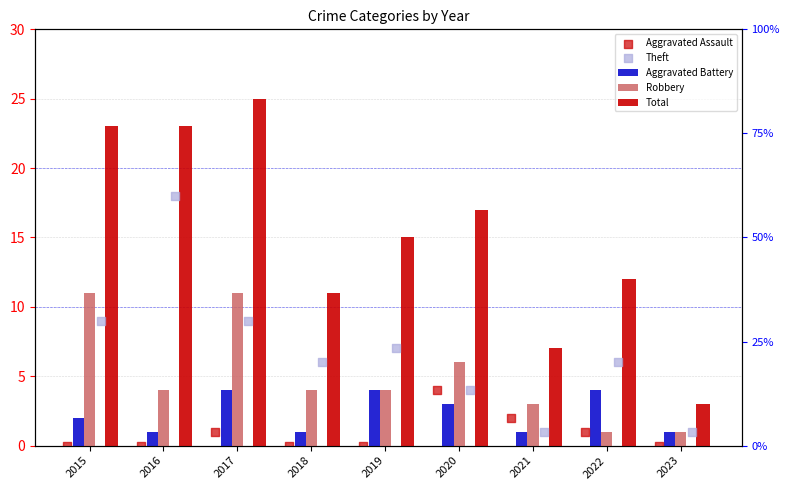

At how many categories does at least one series exceed 23?

1